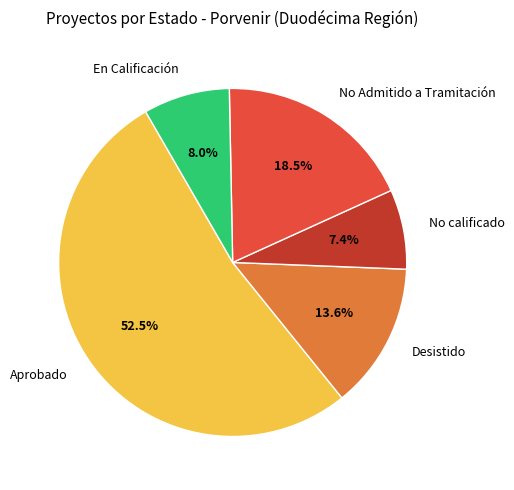

Approximately how many times larger is the value at En Calificación compared to No Admitido a Tramitación?

0.4